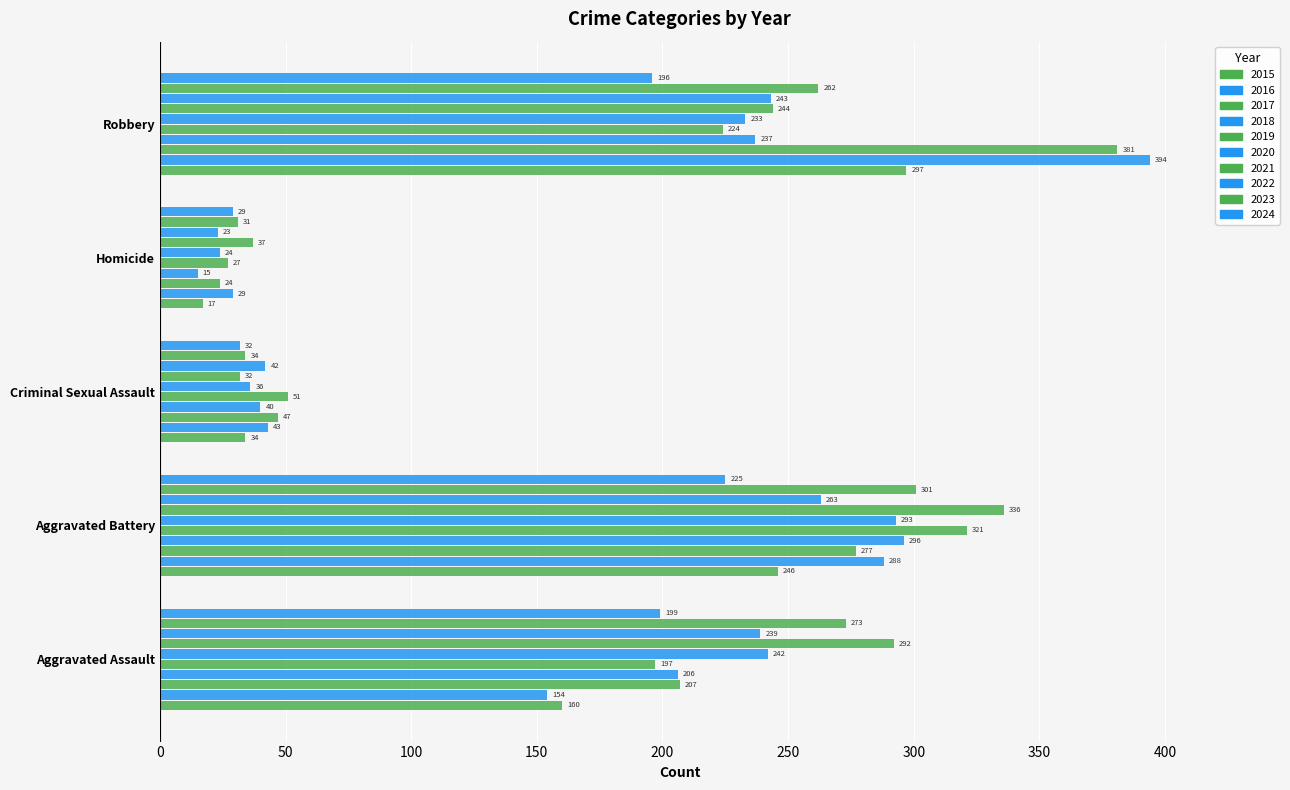

Count the number of categories in the chart.

5